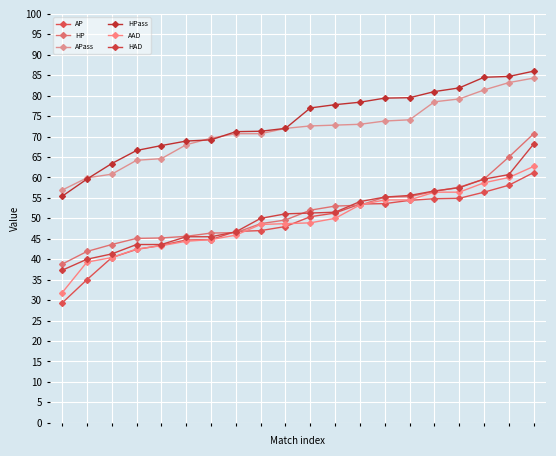

How many series are shown in this chart?

6